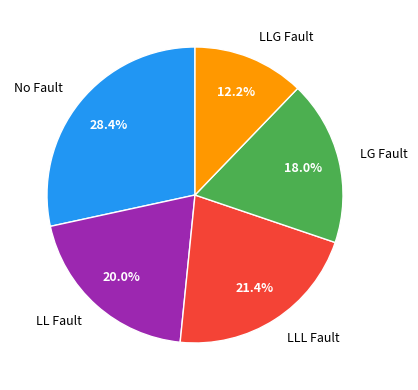

Is LG Fault the majority of the pie?

No